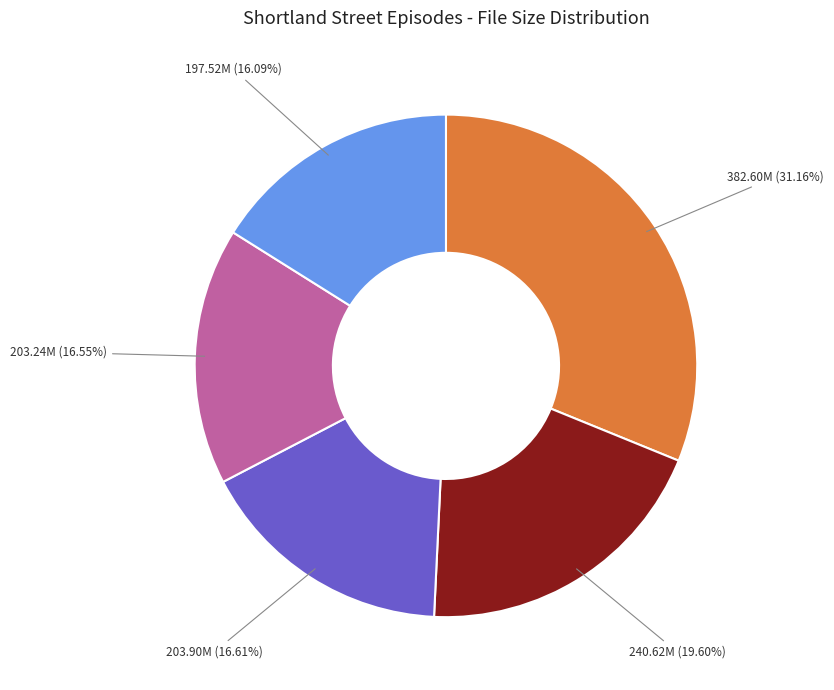

Does any single category account for the majority?

No